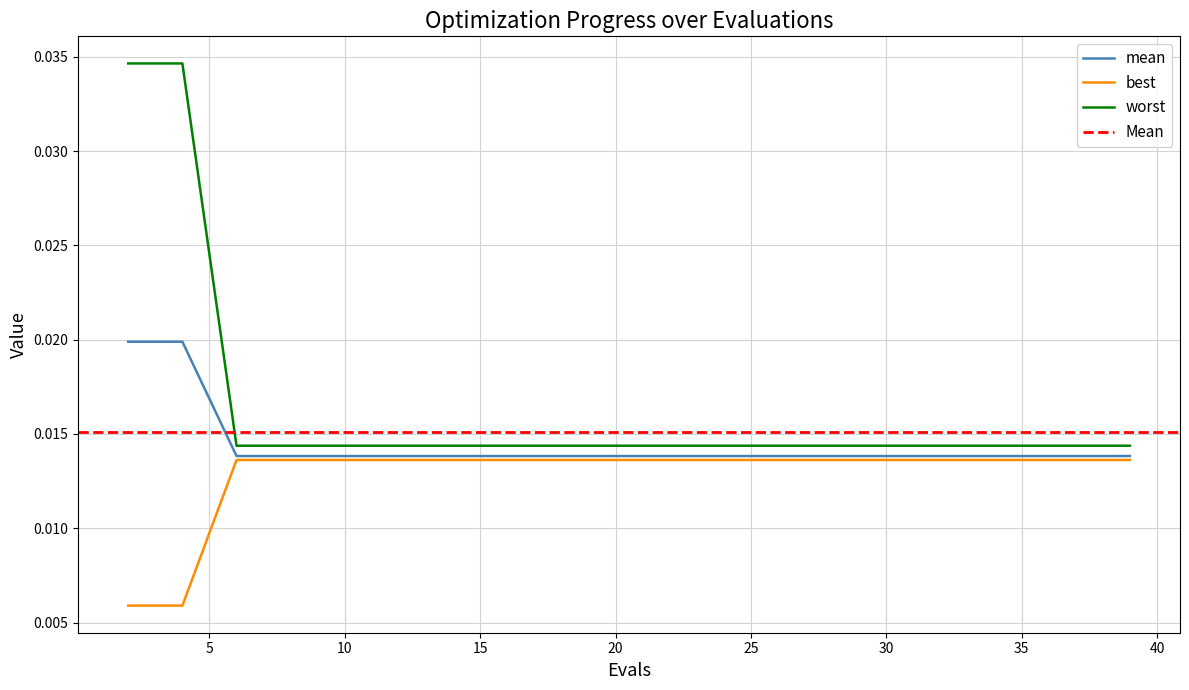

Between 12 and 27, which series saw the biggest shift?

mean